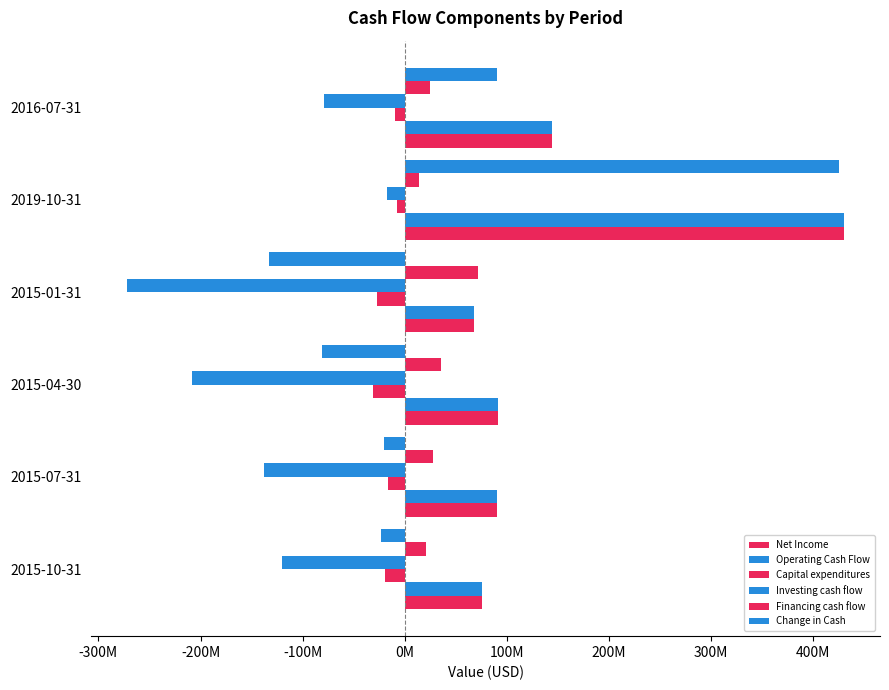

How many values in the Net Income series are below 91?

3